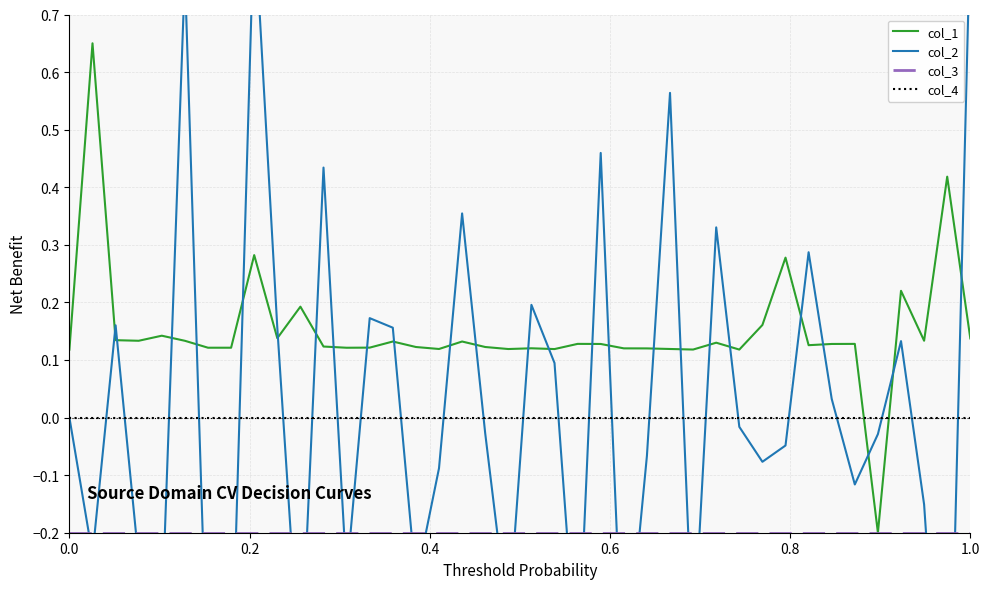

Which series has the largest range (max minus min)?

col_2